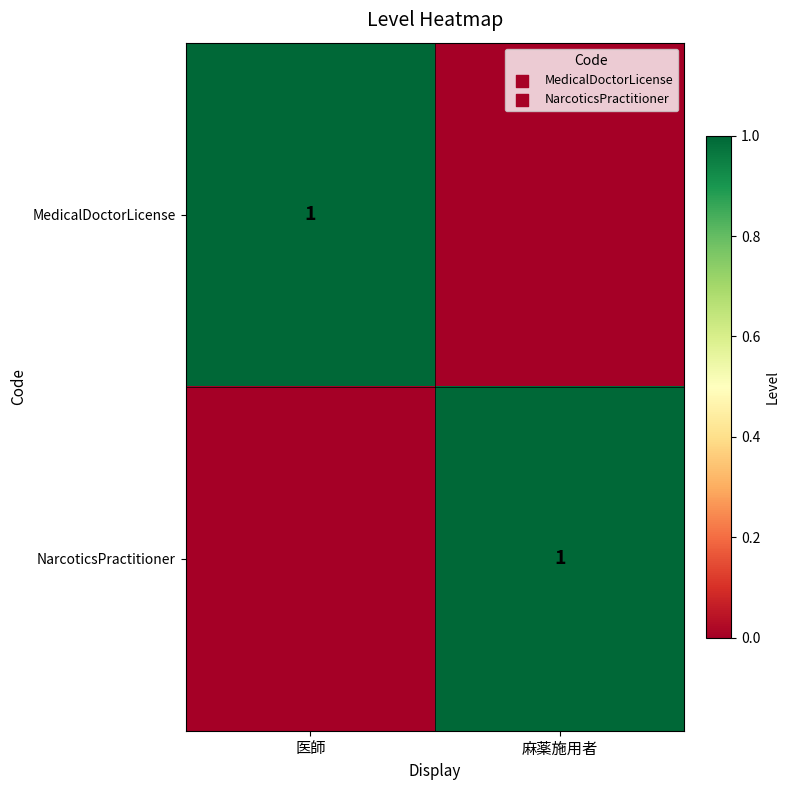

True or false: NarcoticsPractitioner has a value of 1 at 麻薬施用者.

True